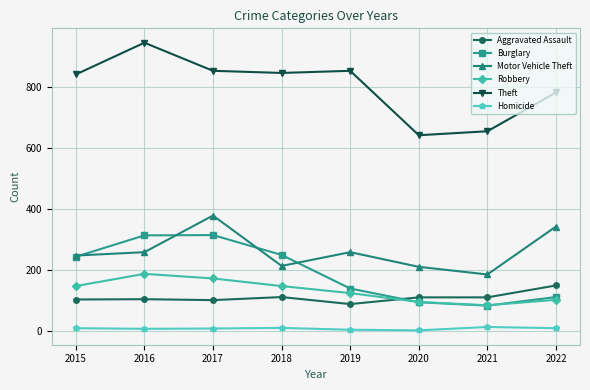

In Theft, how many points are lower than both neighbors (excluding endpoints)?

2